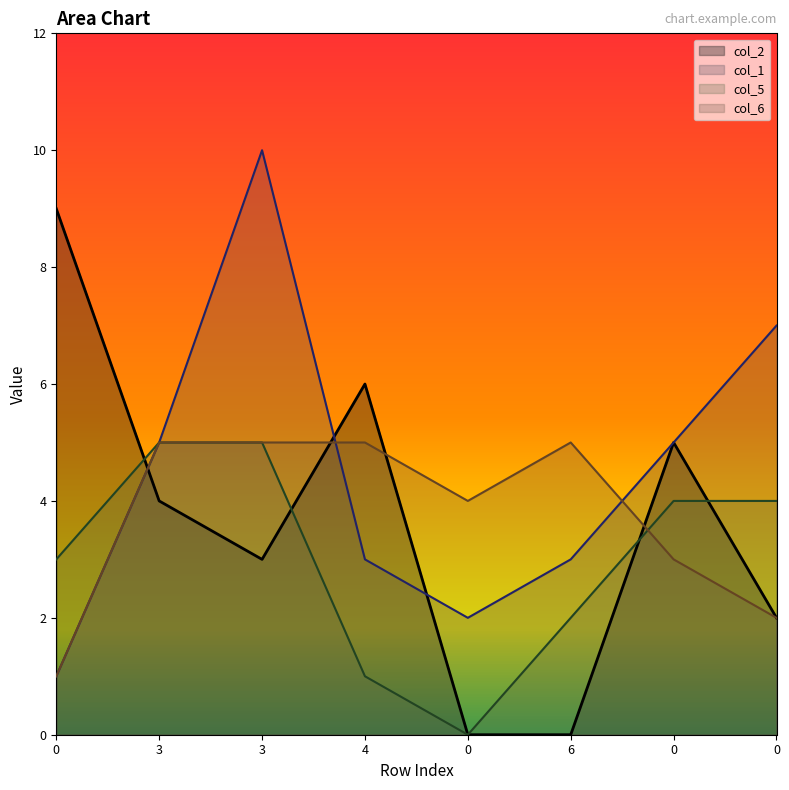

What is the spread (max minus min) of values at 3?

1